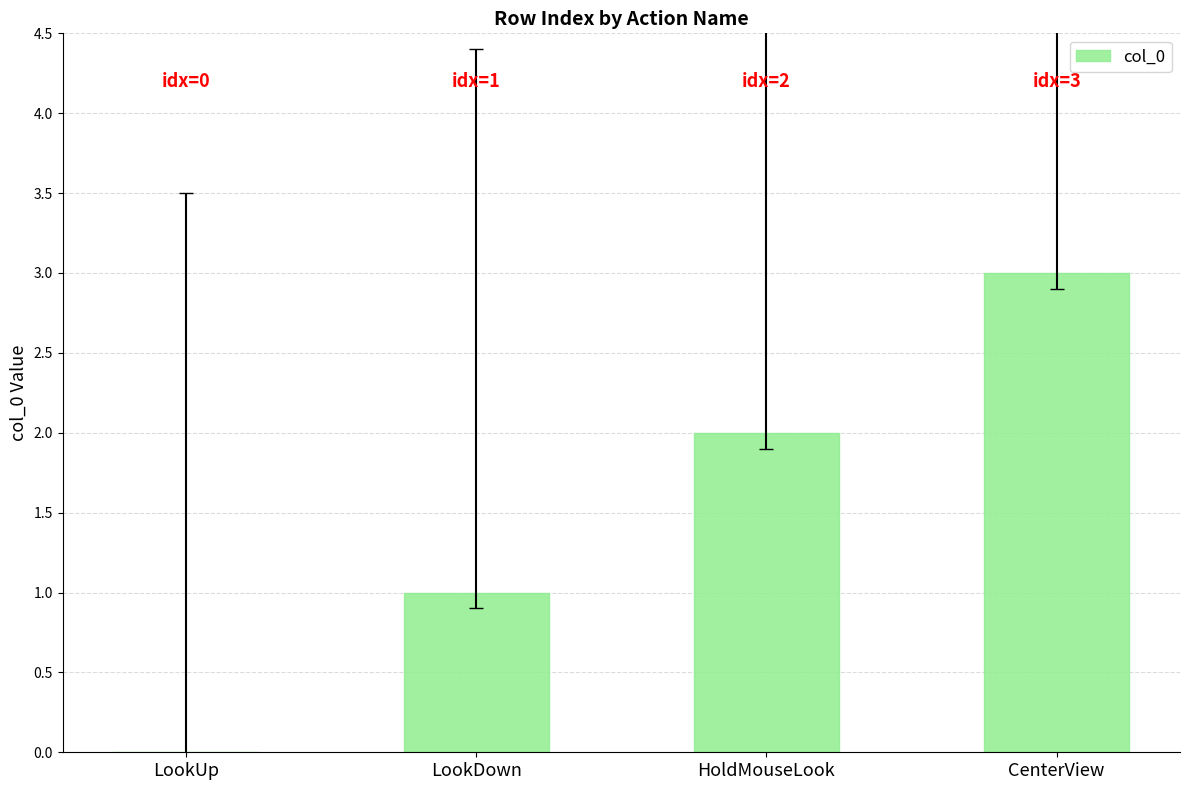

Which category has the highest value across all series?

CenterView